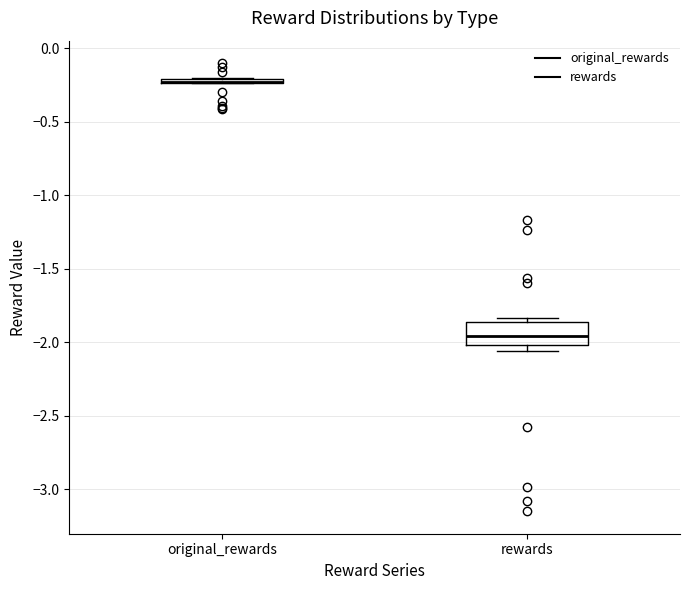

Where is the upper edge of the box for original_rewards on the y-axis? The values are not printed on the chart, so give them approximately, as read against the axis.

-0.20